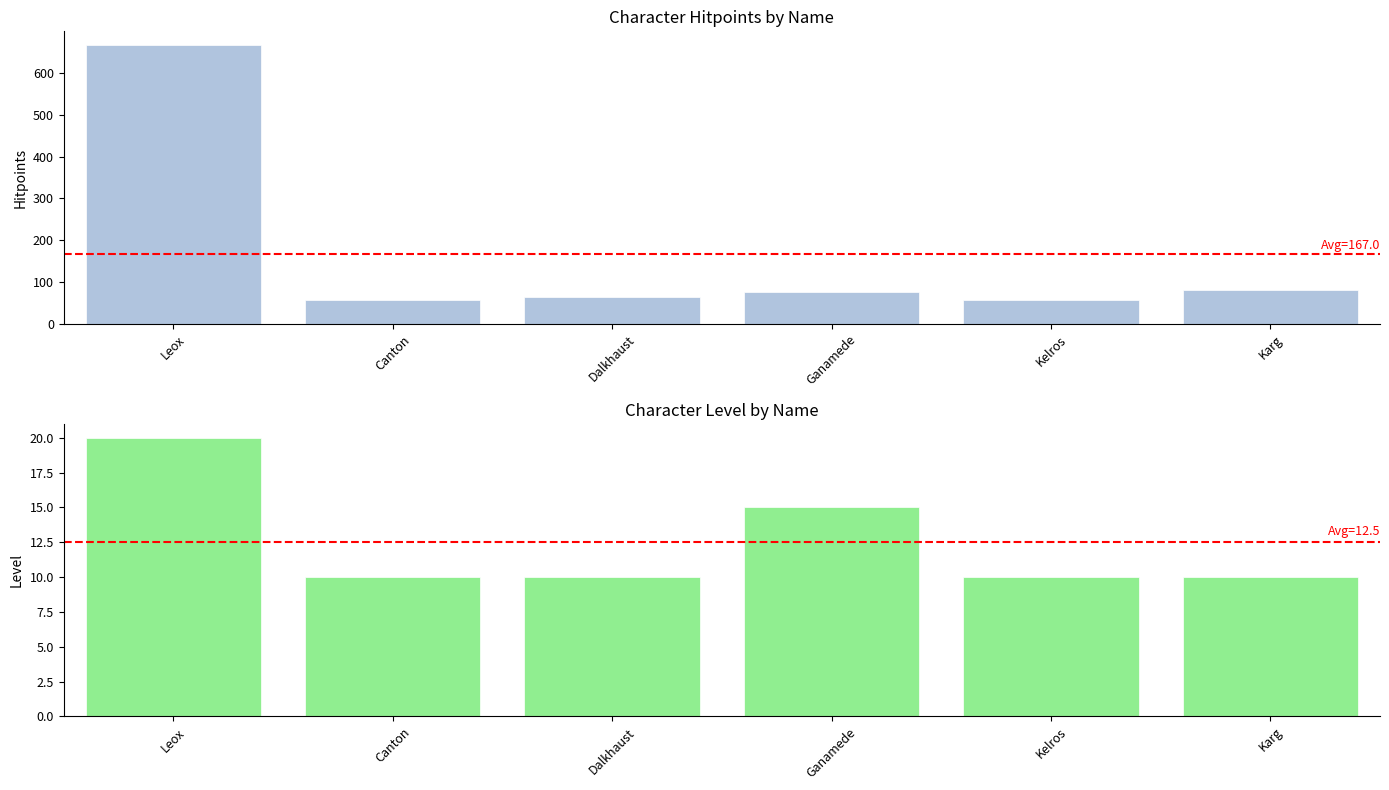

At Kelros, list the series in order from smallest to largest.

Level, Hitpoints